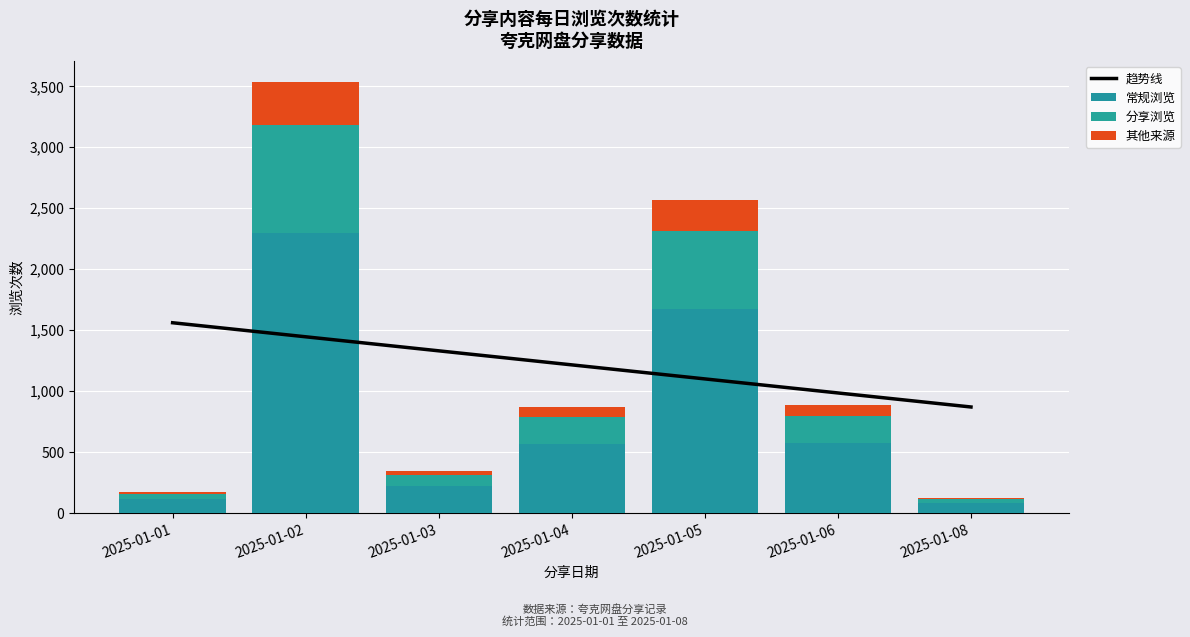

The 常规浏览 series shows 568.1 at 2025-01-04. True or false?

True